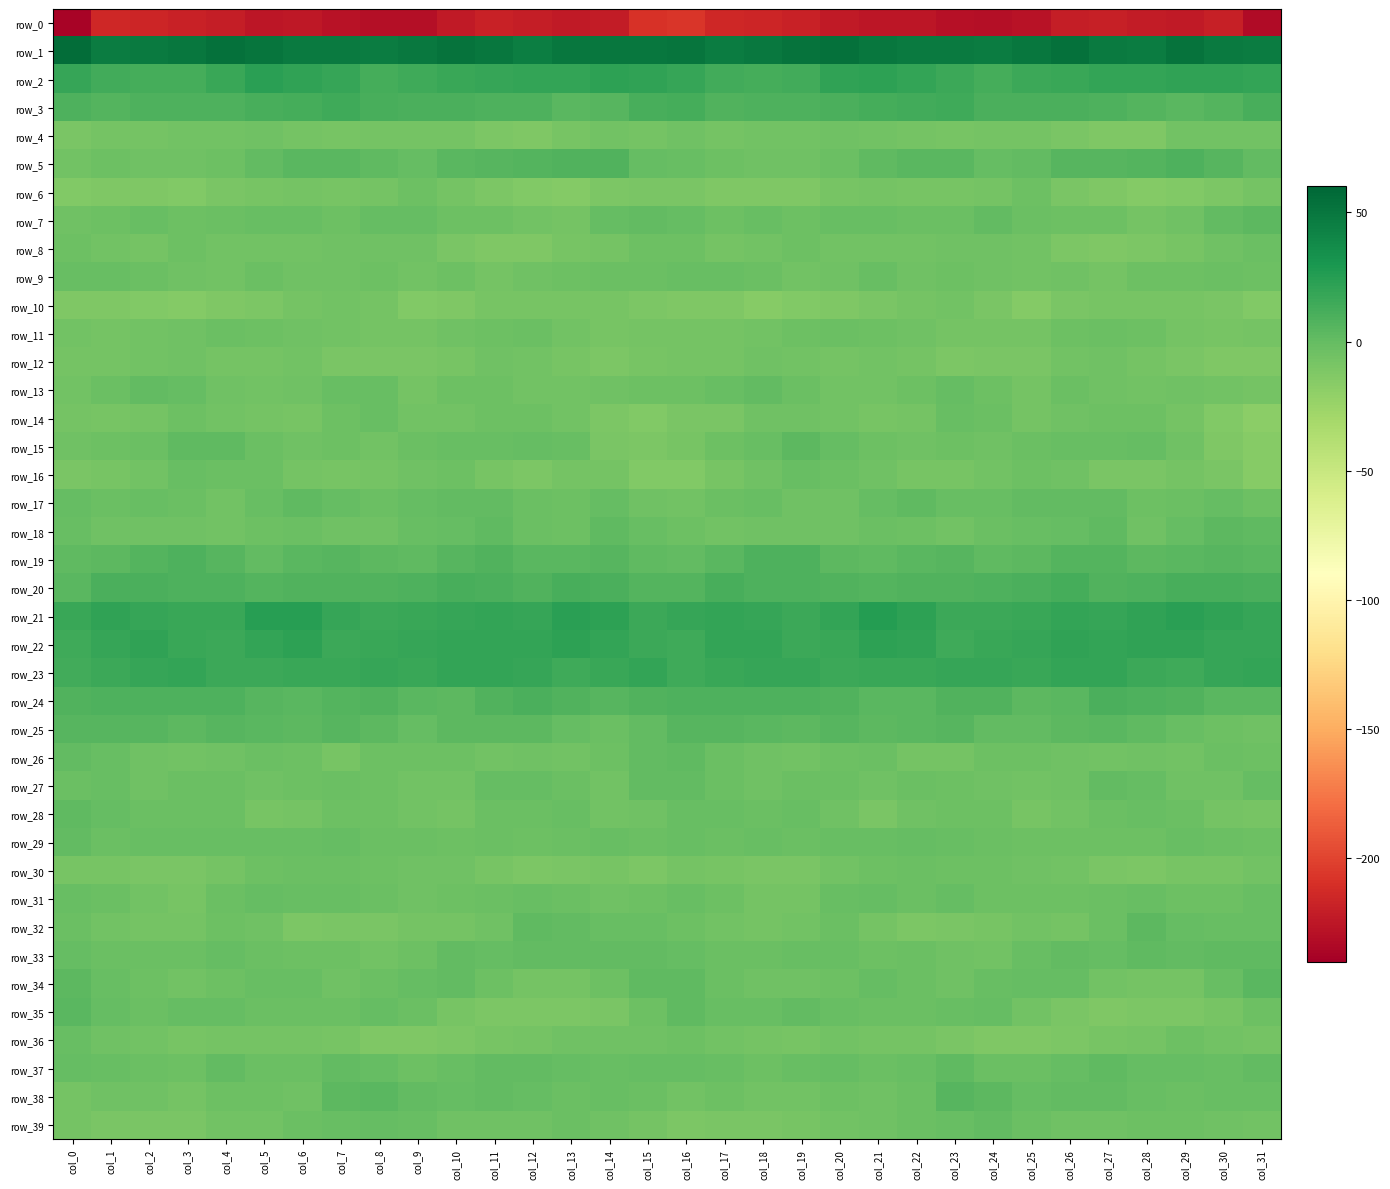

Which series has the largest total across all categories?

row_1